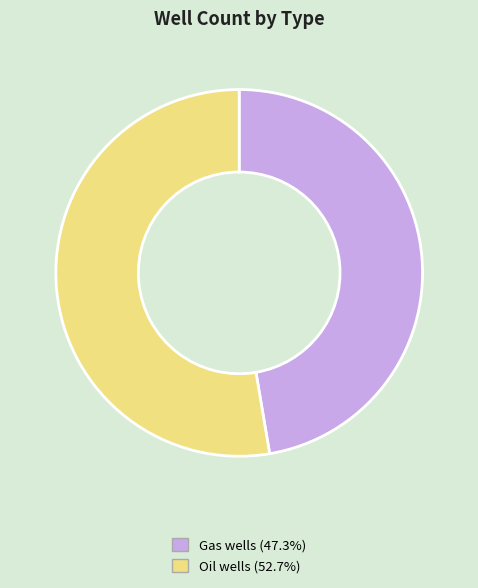

True or false: Oil wells accounts for 64% of the total.

False